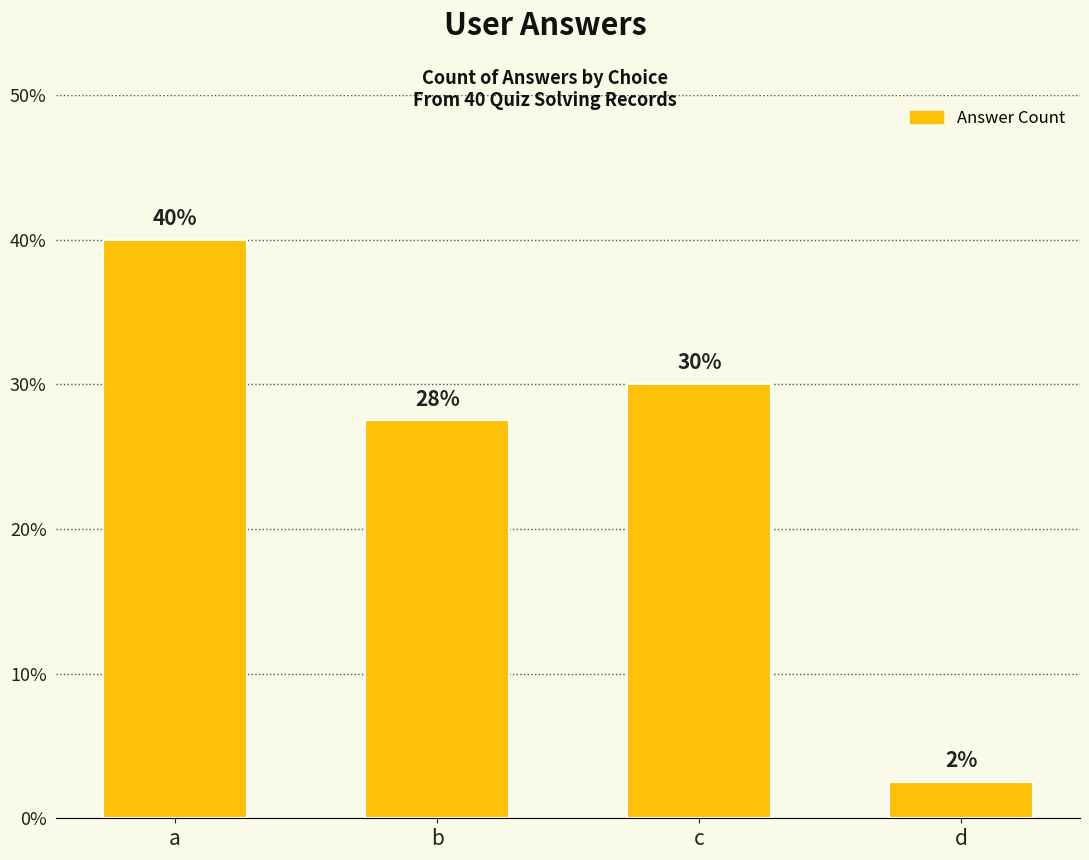

Are the bars horizontal?

No